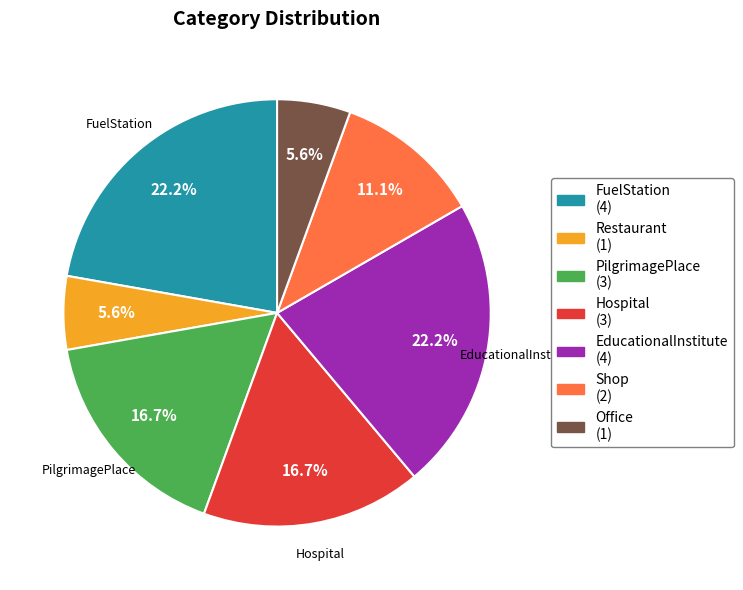

Does EducationalInstitute account for over 50% of the chart?

No